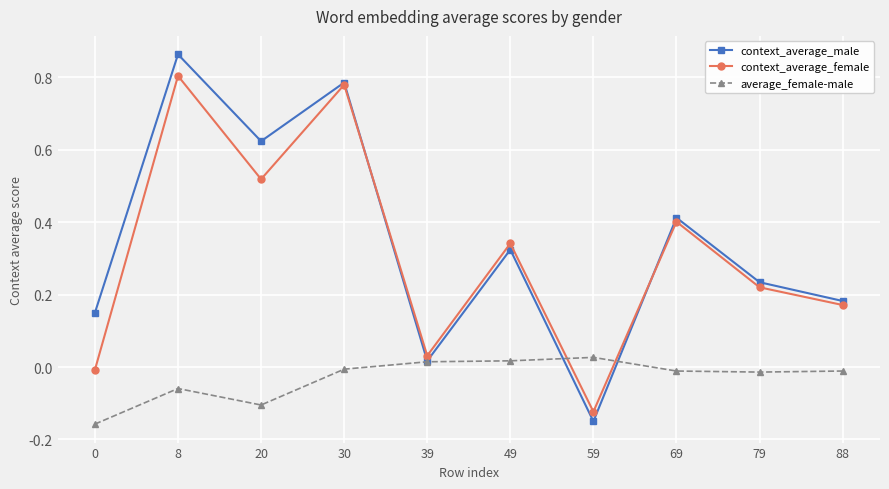

True or false: average_female-male and context_average_female cross at least once.

True